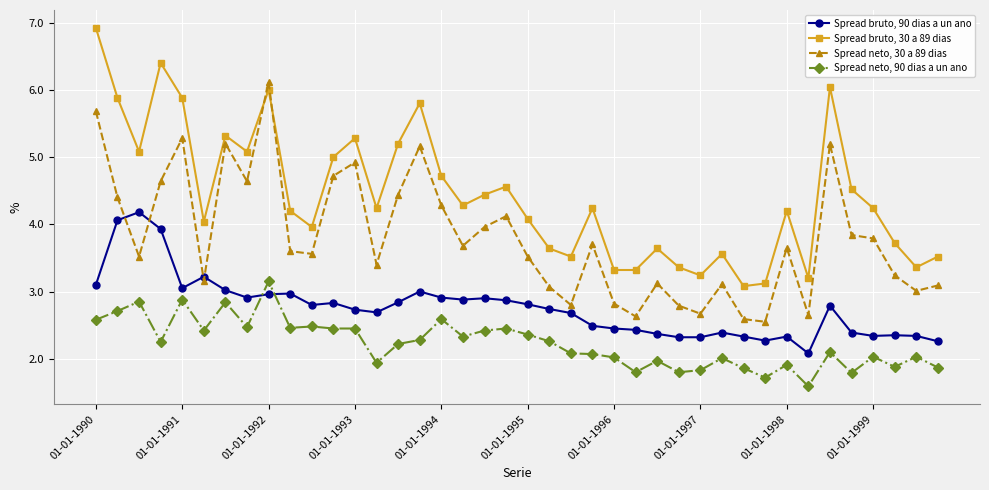

True or false: Spread bruto, 30 a 89 dias and Spread neto, 90 dias a un ano intersect in this chart.

False